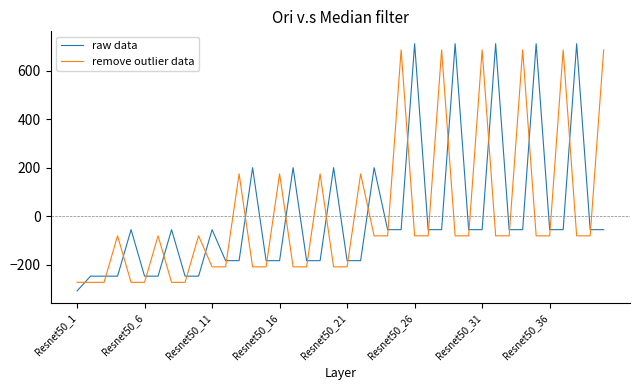

What are all the series names shown in the legend?

raw data, remove outlier data